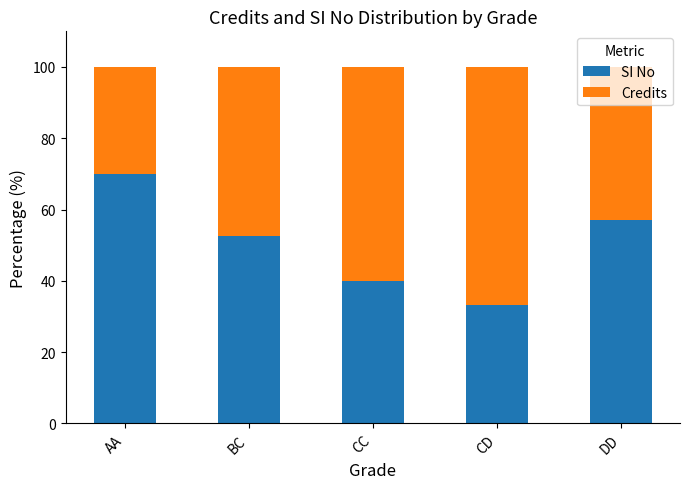

Are the bars grouped side by side (vs. stacked)?

No